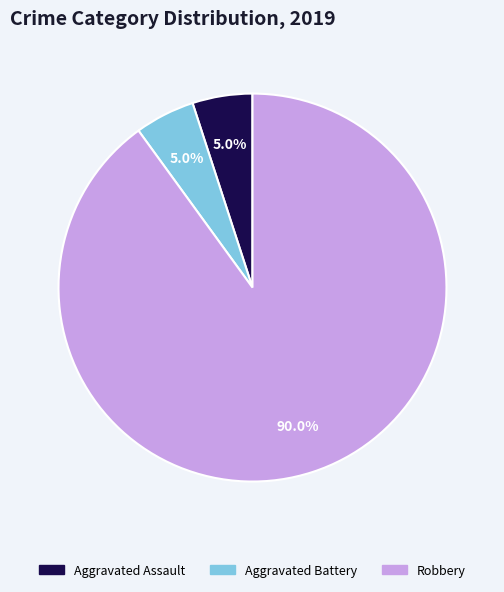

How many segments does this pie chart have?

3